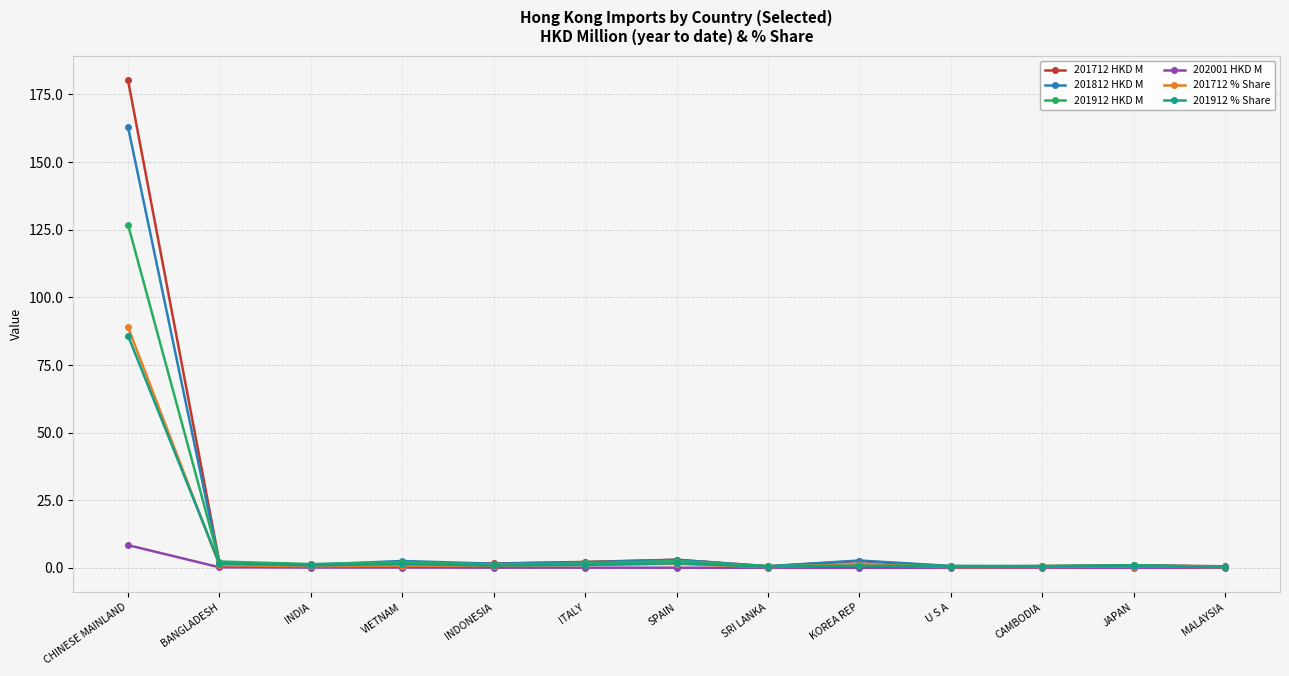

What is the total value across all series at INDIA?

5.6